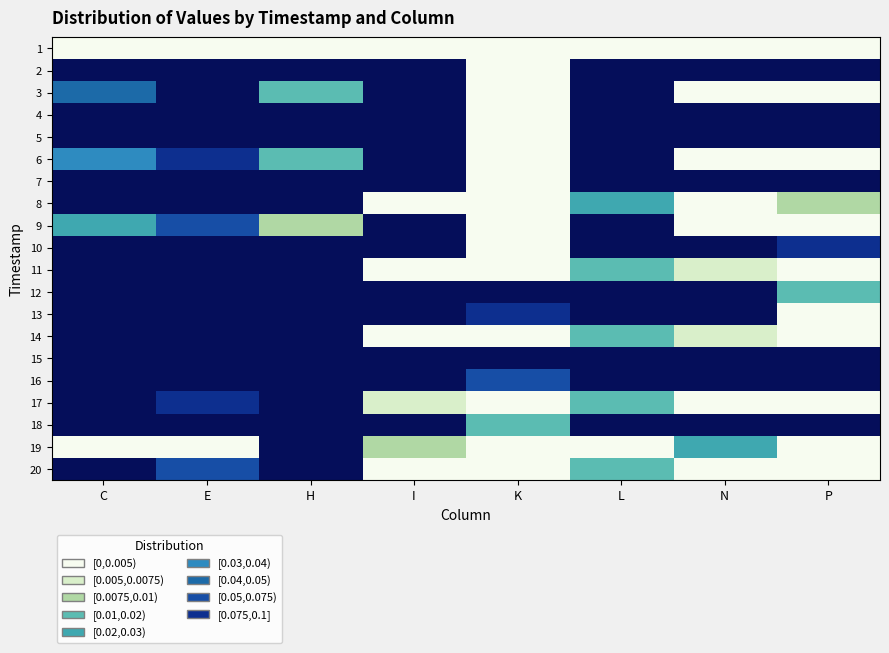

Reading right to left, list all the values displayed in this chart.

1: P=0.0	N=0.0	L=0.0	K=0.0	I=0.0	H=0.0	E=0.0	C=0.0
2: P=0.7	N=0.3	L=0.7	K=0.0	I=0.5	H=0.4	E=0.9	C=0.9
3: P=0.0	N=0.0	L=0.7	K=0.0	I=0.3	H=0.0	E=0.1	C=0.0
4: P=0.4	N=0.7	L=0.4	K=0.0	I=0.7	H=1.0	E=0.5	C=0.6
5: P=0.6	N=0.3	L=0.7	K=0.0	I=0.5	H=0.4	E=0.8	C=0.9
6: P=0.0	N=0.0	L=0.5	K=0.0	I=0.2	H=0.0	E=0.1	C=0.0
7: P=0.4	N=0.7	L=0.4	K=0.0	I=0.7	H=1.0	E=0.5	C=0.6
8: P=0.0	N=0.0	L=0.0	K=0.0	I=0.0	H=0.9	E=0.1	C=0.3
9: P=0.0	N=0.0	L=0.4	K=0.0	I=0.2	H=0.0	E=0.1	C=0.0
10: P=0.1	N=0.7	L=0.4	K=0.0	I=0.6	H=0.9	E=0.5	C=0.5
11: P=0.0	N=0.0	L=0.0	K=0.0	I=0.0	H=0.7	E=0.1	C=0.3
12: P=0.0	N=0.4	L=0.9	K=0.2	I=1.0	H=0.6	E=0.7	C=0.7
13: P=0.0	N=0.7	L=0.4	K=0.1	I=0.6	H=0.9	E=0.5	C=0.5
14: P=0.0	N=0.0	L=0.0	K=0.0	I=0.0	H=0.7	E=0.1	C=0.3
15: P=1.0	N=0.4	L=0.9	K=0.2	I=0.8	H=0.6	E=0.8	C=0.7
16: P=0.4	N=0.7	L=0.4	K=0.1	I=0.6	H=0.9	E=0.5	C=0.5
17: P=0.0	N=0.0	L=0.0	K=0.0	I=0.0	H=0.6	E=0.1	C=0.2
18: P=1.0	N=0.4	L=0.9	K=0.0	I=0.8	H=0.6	E=0.7	C=0.7
19: P=0.0	N=0.0	L=0.0	K=0.0	I=0.0	H=0.9	E=0.0	C=0.0
20: P=0.0	N=0.0	L=0.0	K=0.0	I=0.0	H=0.4	E=0.1	C=0.2